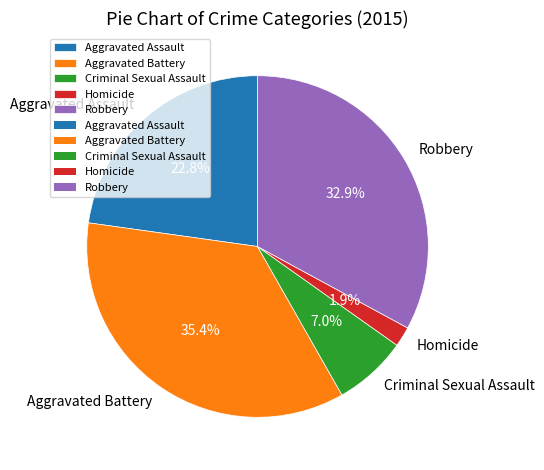

Is Aggravated Battery the majority of the pie?

No